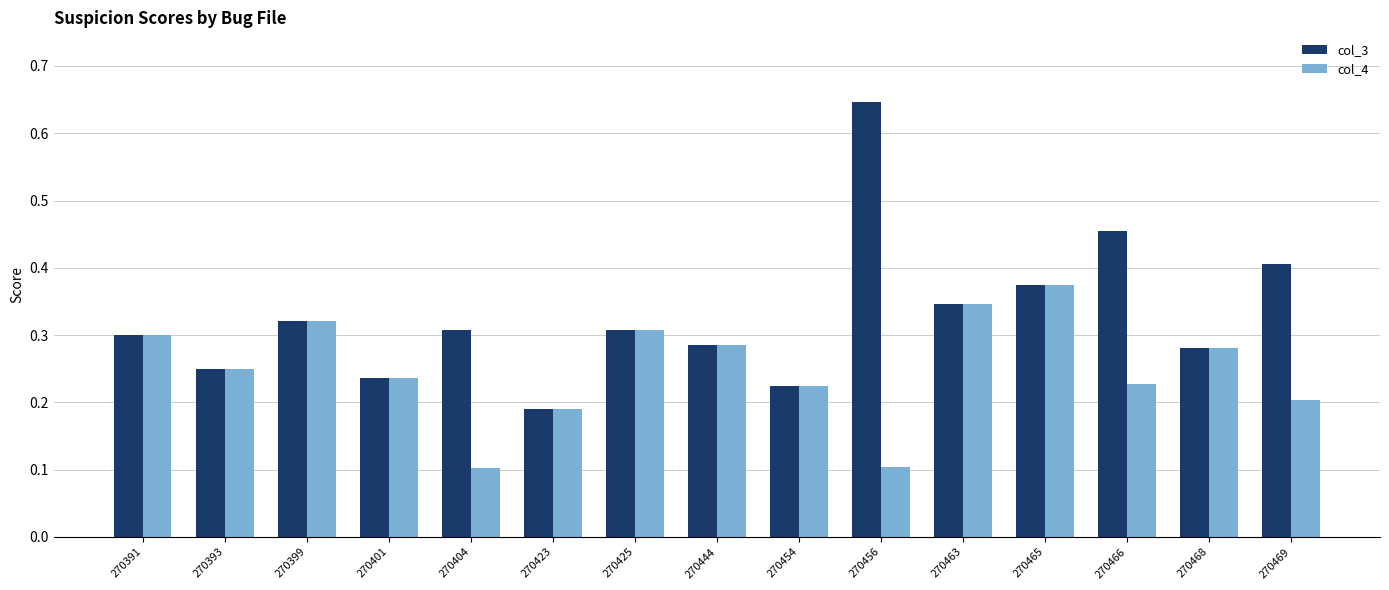

Are the bars horizontal?

No